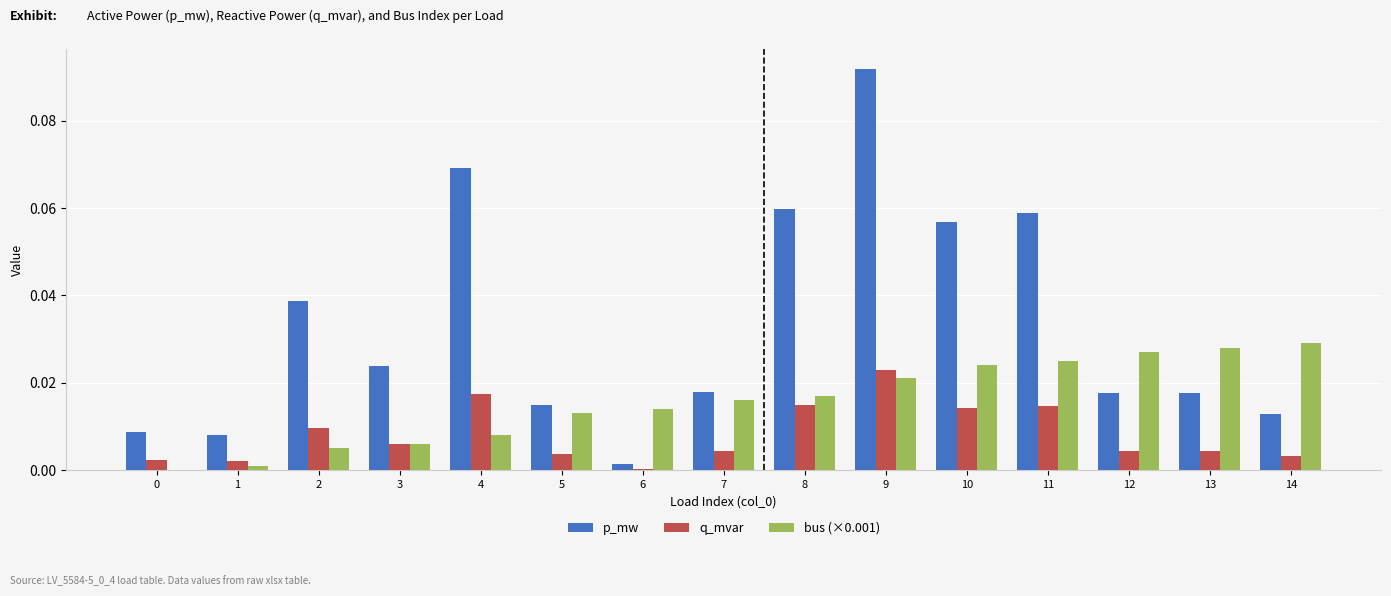

Is the value of q_mvar at 6 greater than the value of p_mw at 8?

No